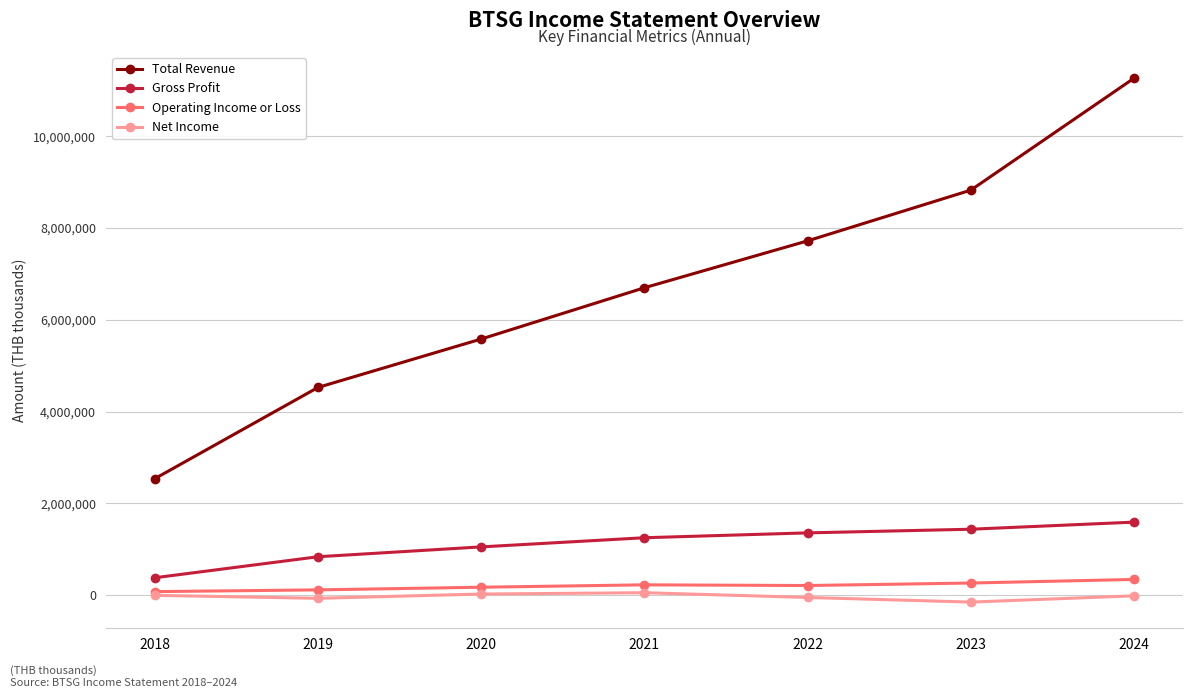

True or false: Operating Income or Loss and Gross Profit intersect in this chart.

False